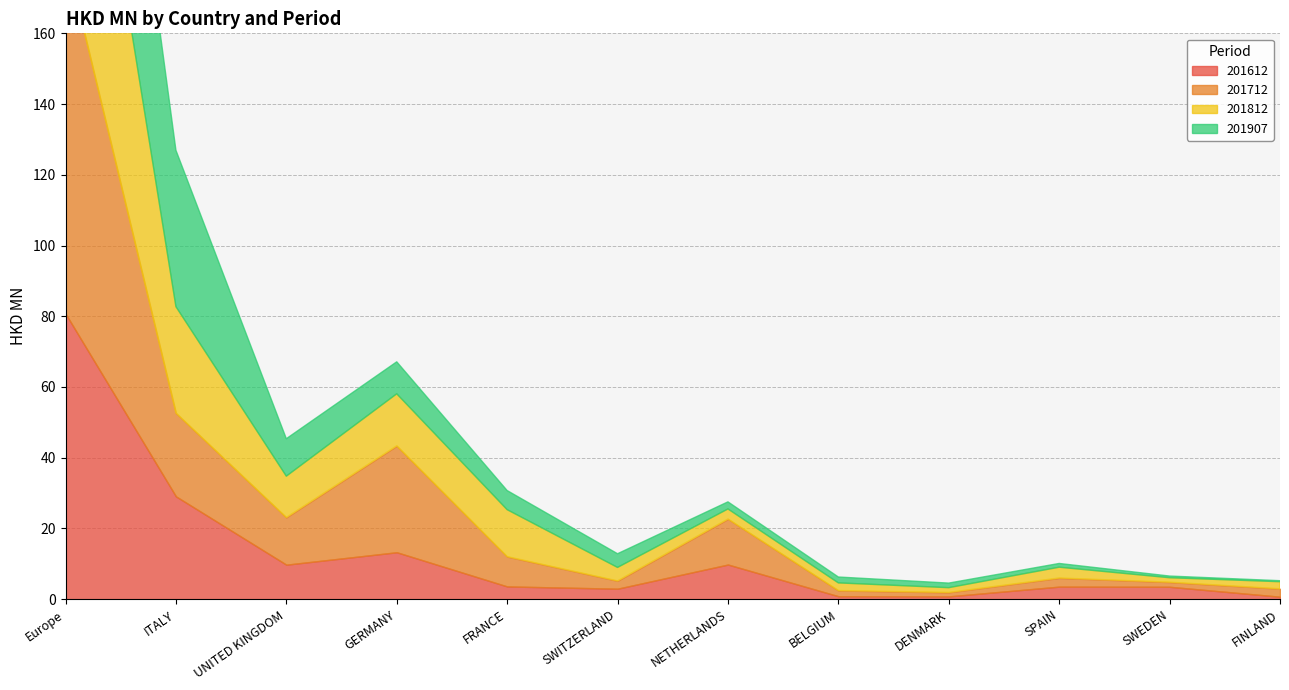

How many times do 201907 and 201812 cross each other?

4